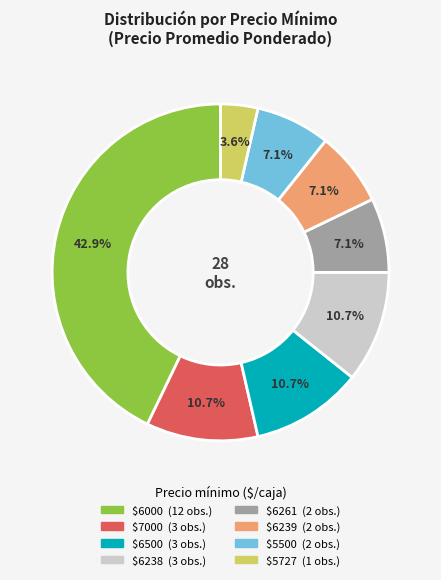

Does any single category account for the majority?

No